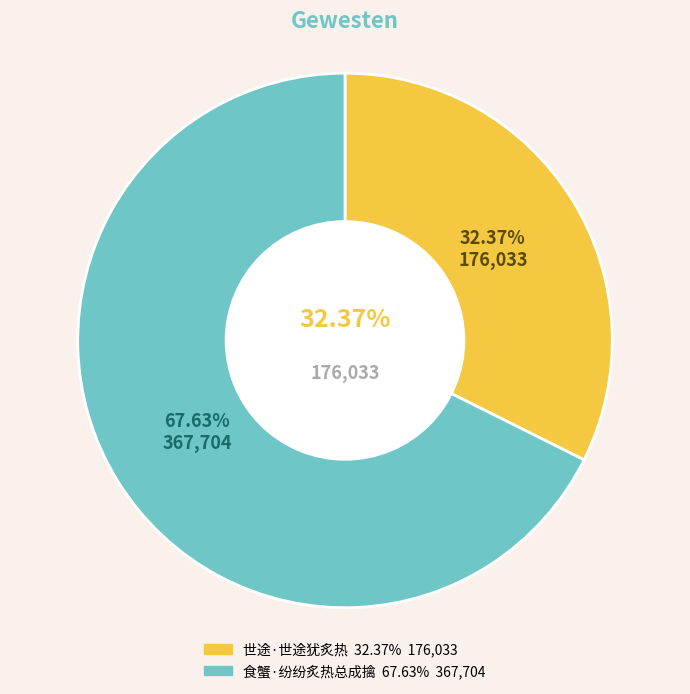

Between 食蟹·纷纷炙热总成擒 and 世途·世途犹炙热, which is larger?

食蟹·纷纷炙热总成擒